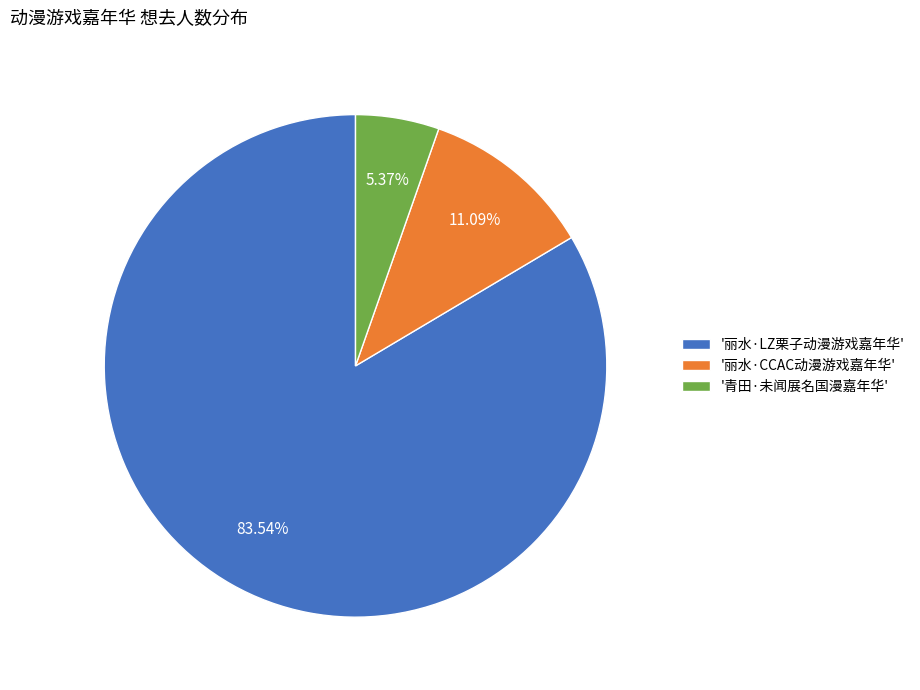

Which slice is the largest?

'丽水·LZ栗子动漫游戏嘉年华'